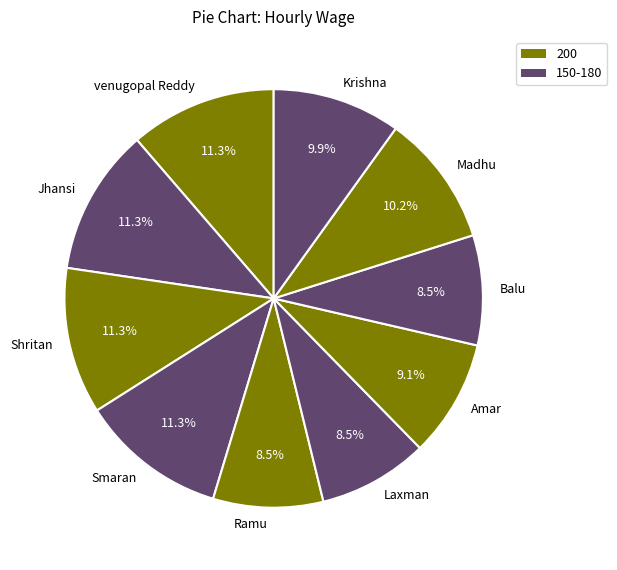

Is Shritan the majority of the pie?

No